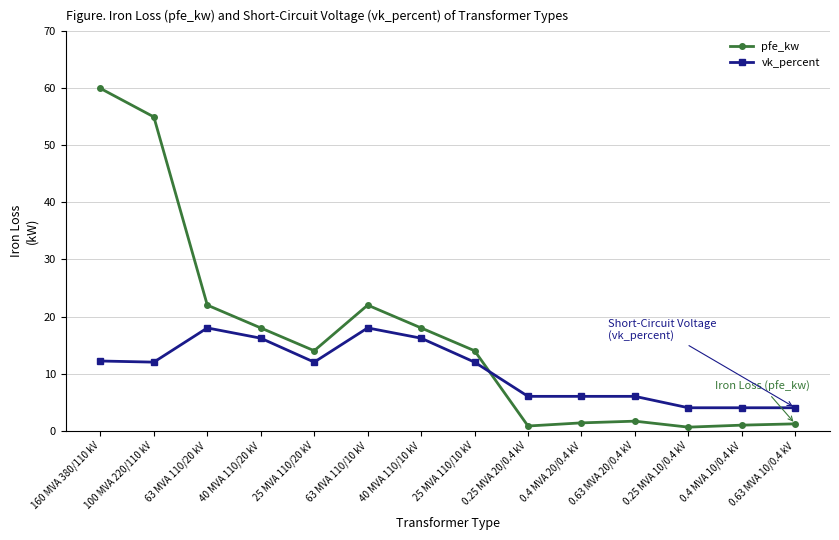

What is the spread (max minus min) of values at 100 MVA 220/110 kV?

43.0